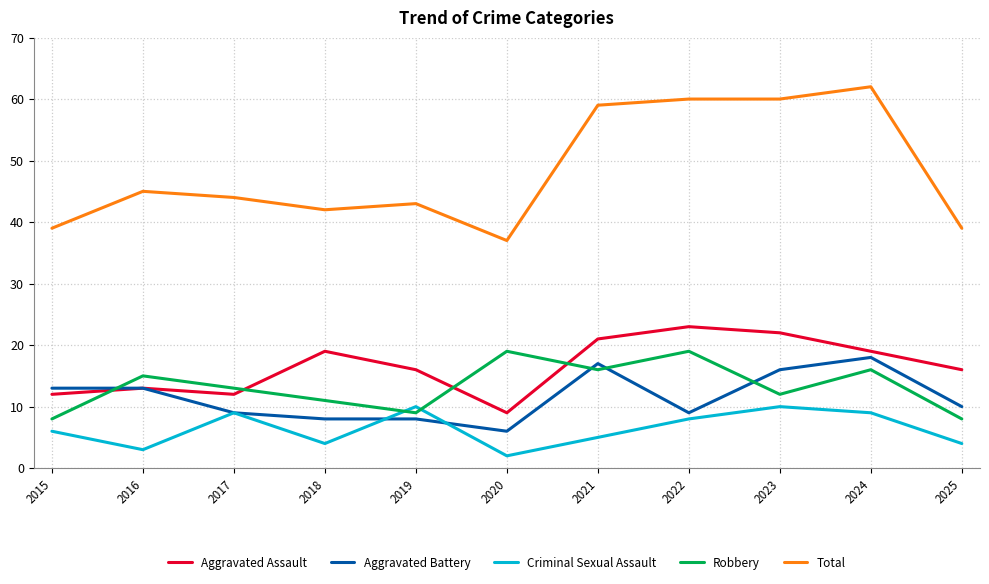

What is the spread (max minus min) of values at 2019?

35